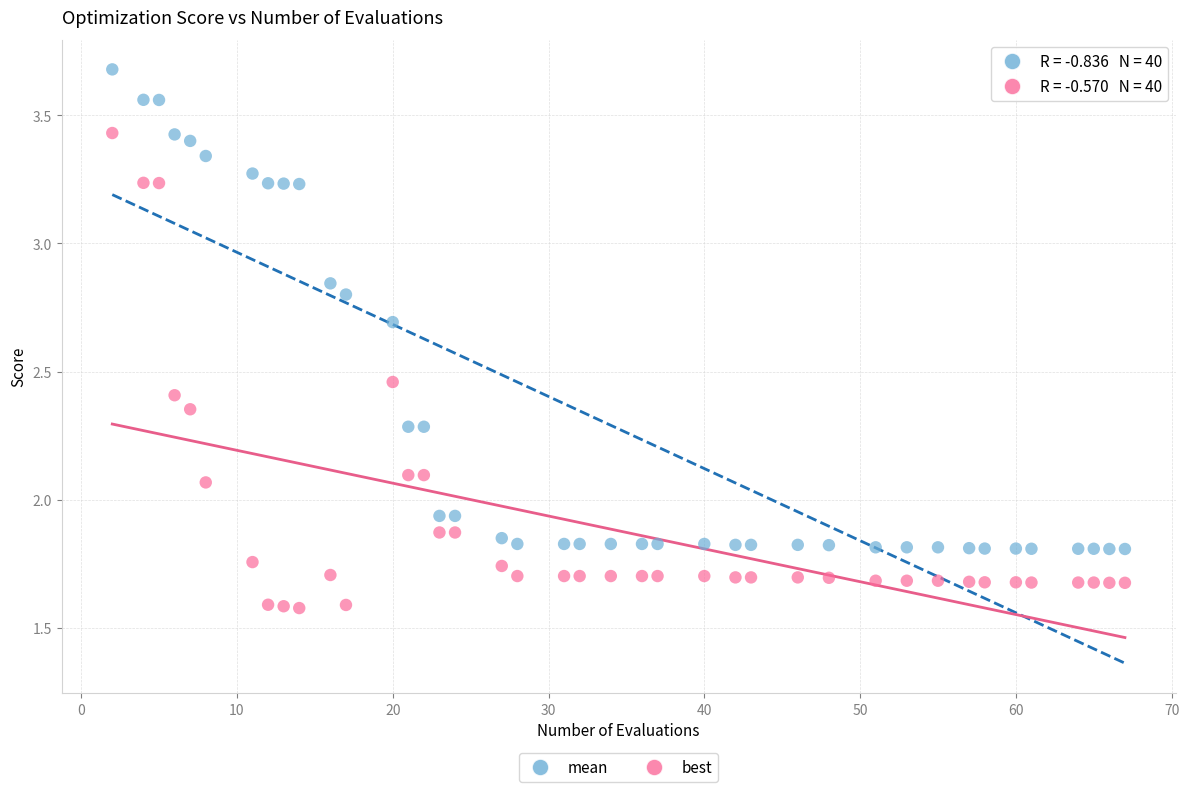

Which series reaches the minimum Y coordinate?

best